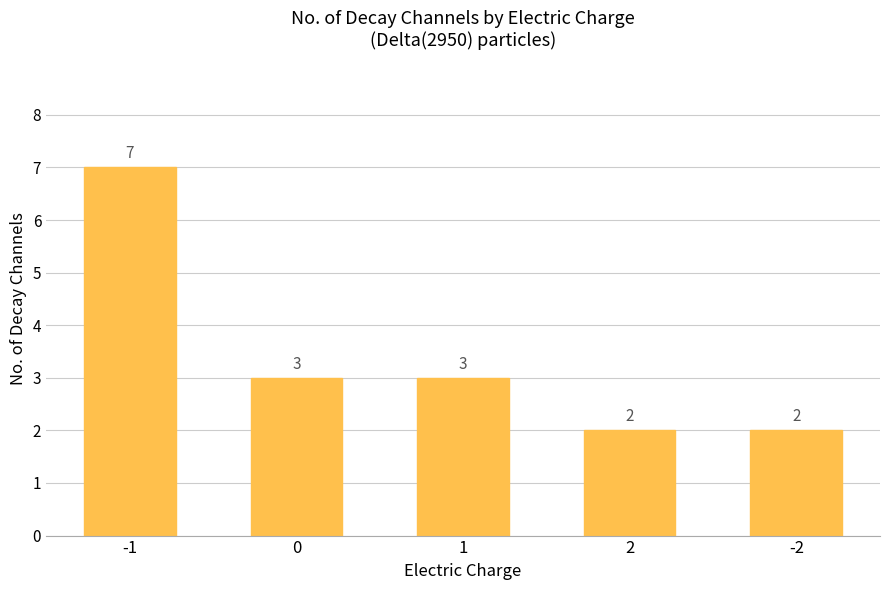

Does the chart contain any negative values?

No